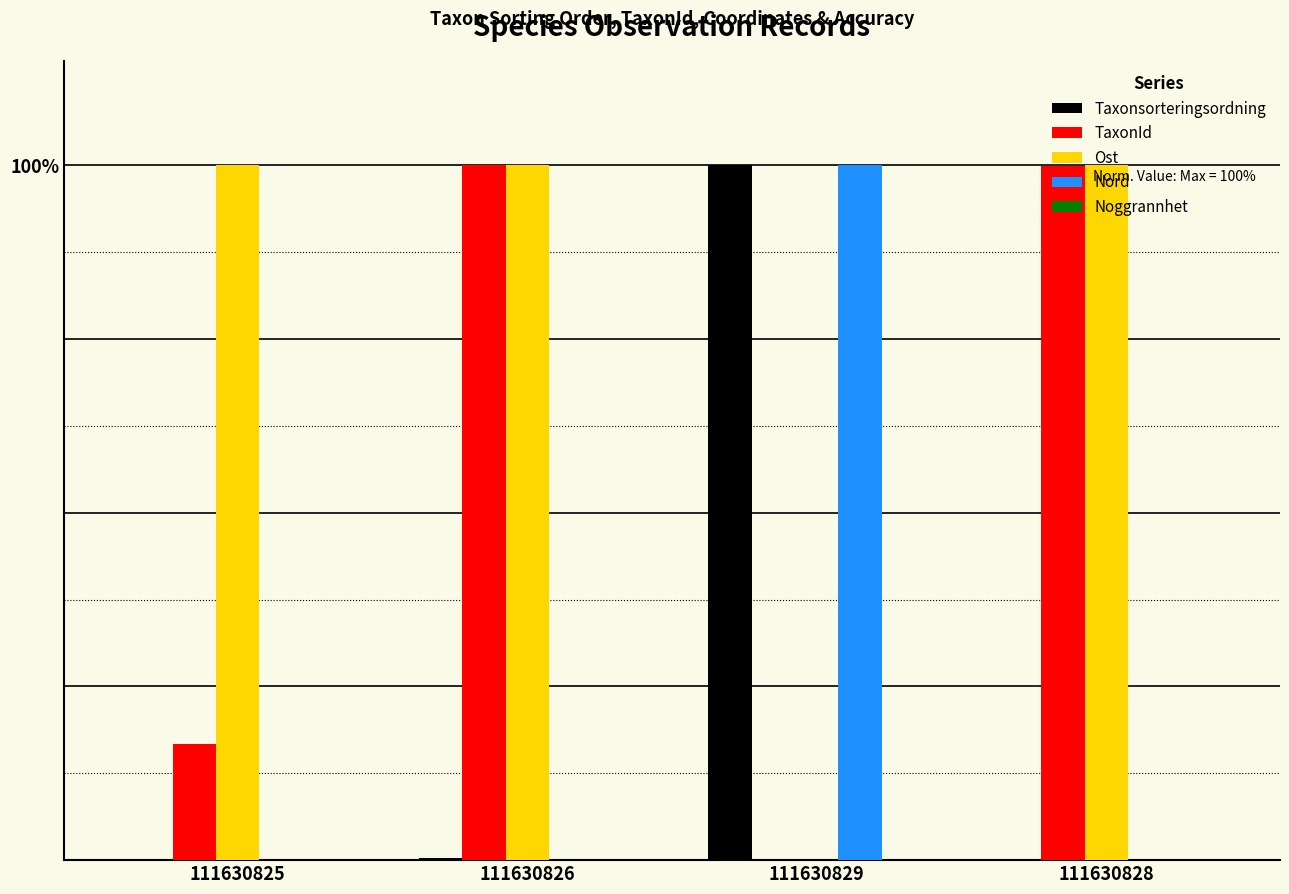

Reading left to right, list all the values displayed in this chart.

Taxonsorteringsordning: 111630825=0.0	111630826=0.0	111630829=1.0	111630828=0.0
TaxonId: 111630825=0.2	111630826=1.0	111630829=0.0	111630828=1.0
Ost: 111630825=1.0	111630826=1.0	111630829=0.0	111630828=1.0
Nord: 111630825=0.0	111630826=0.0	111630829=1.0	111630828=0.0
Noggrannhet: 111630825=0.0	111630826=0.0	111630829=0.0	111630828=0.0